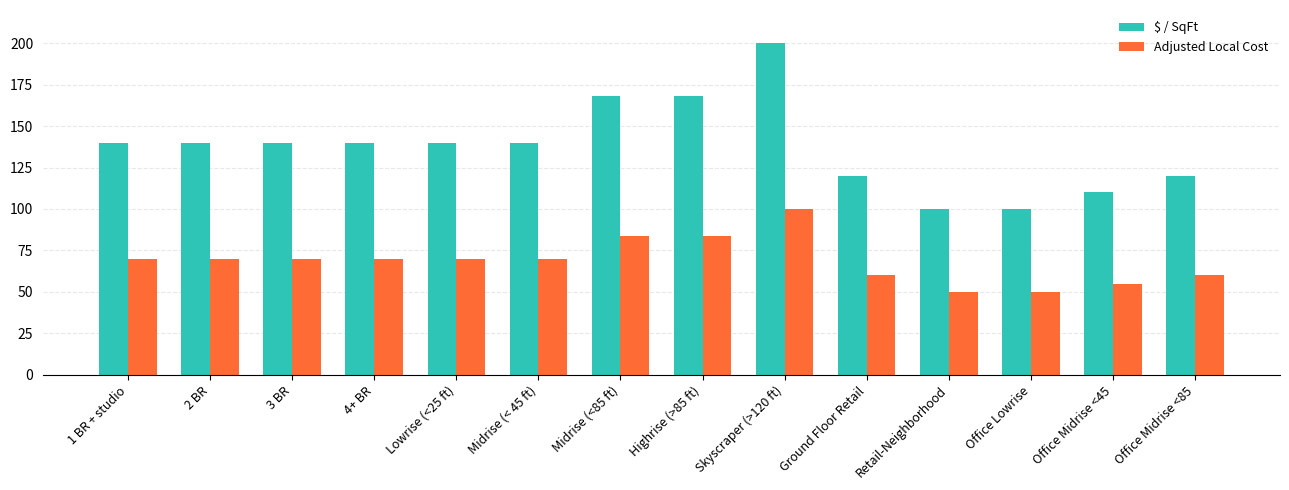

What are all the series names shown in the legend?

$ / SqFt, Adjusted Local Cost